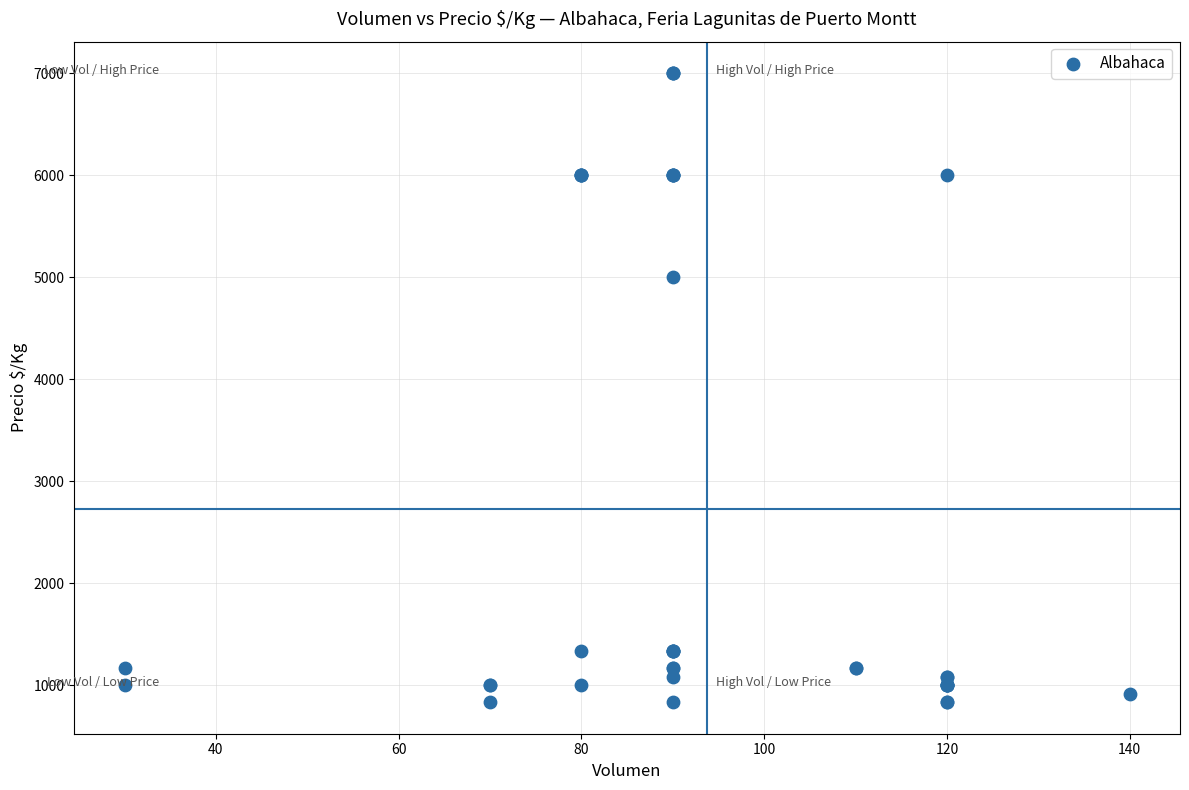

What Y value in the scatter plot is closest to 3916?

5000